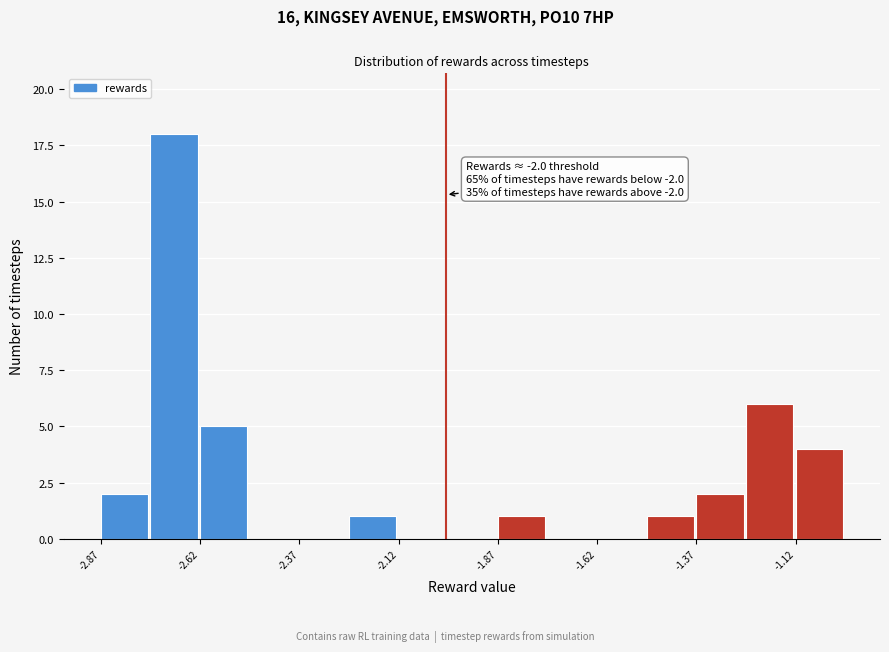

Around what value on the x-axis is the tallest bar? Give the approximate position of its centre, as read against the axis.

-2.70